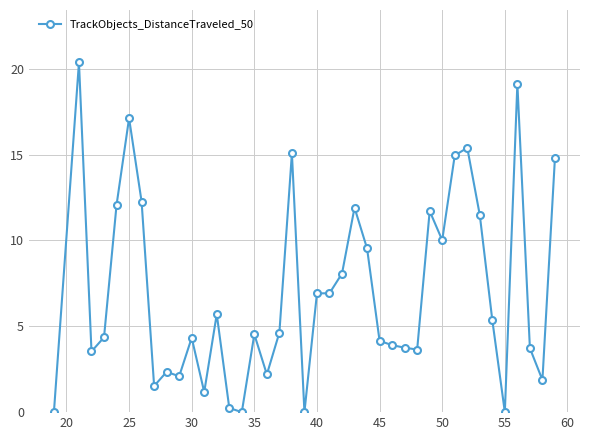

What is the maximum value shown in the chart?

20.4